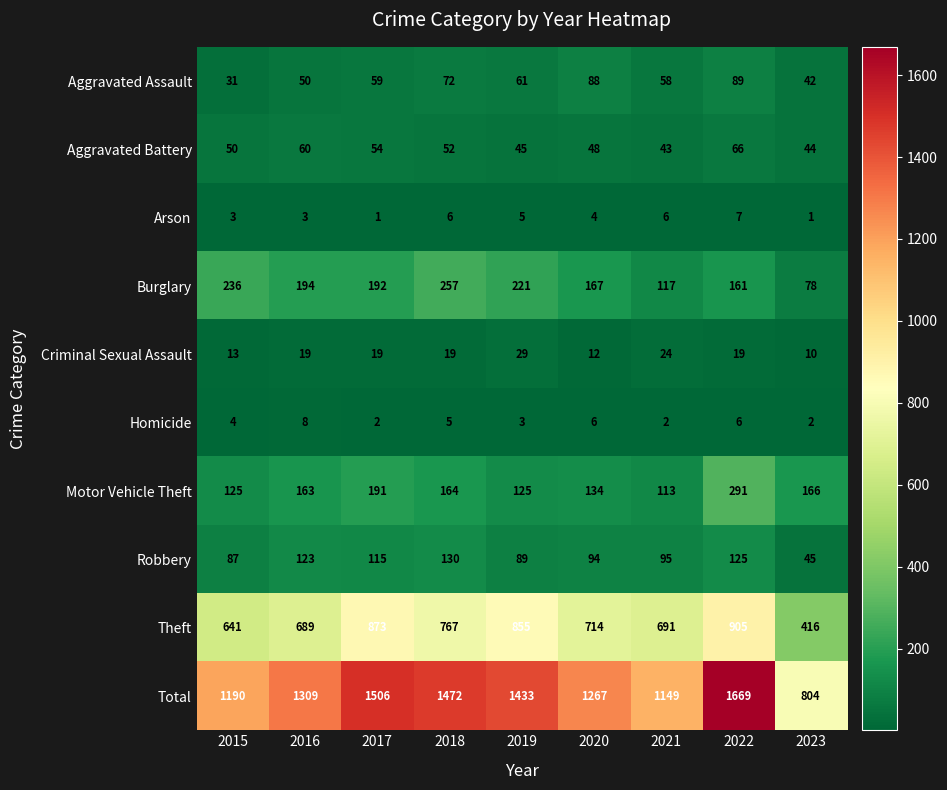

What is the difference between the second highest and minimum values in the Criminal Sexual Assault series?

14